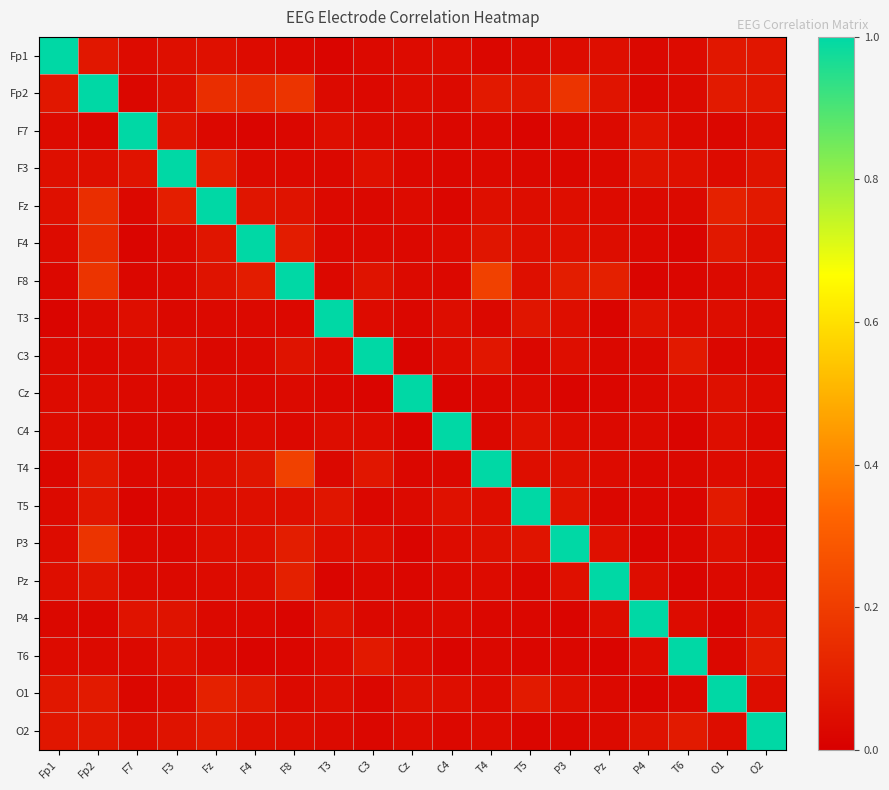

What is the greatest value displayed?

1.0